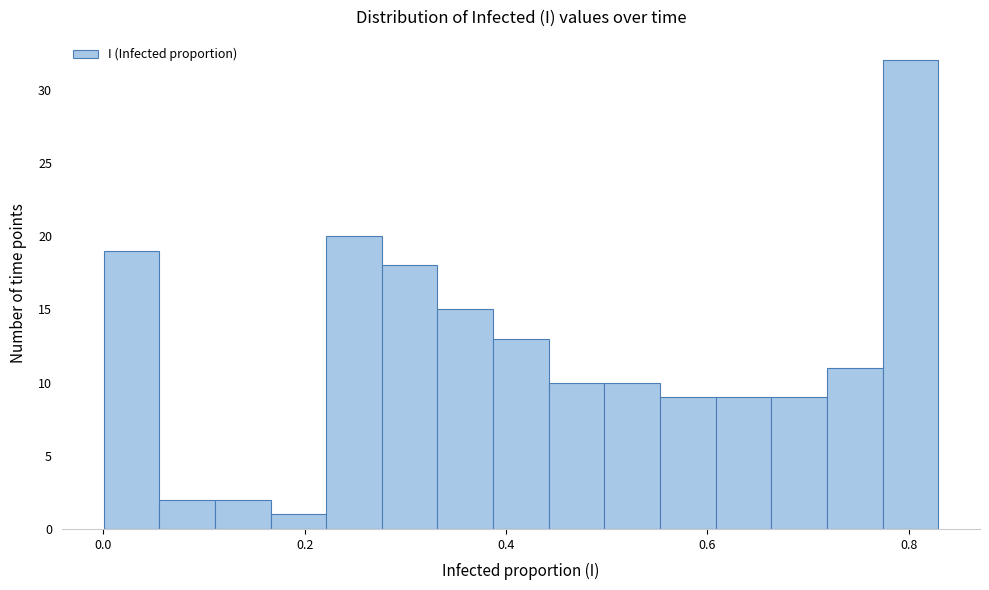

Read against the x-axis, roughly where is the centre of the tallest bar?

0.80